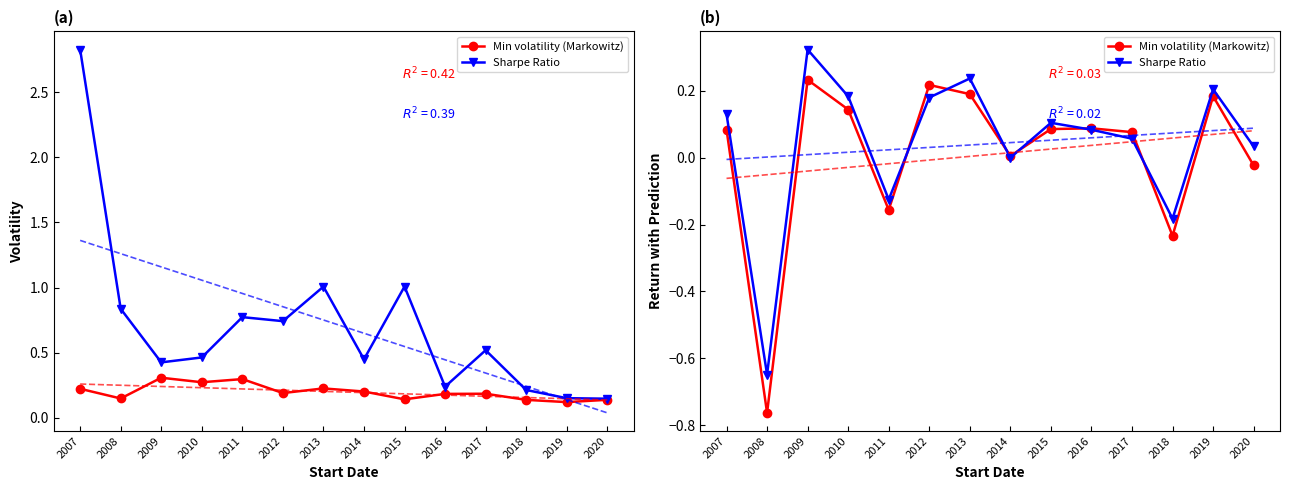

Is the value of Sharpe Ratio at 2018 greater than the value of Min volatility (Markowitz) at 2016?

No